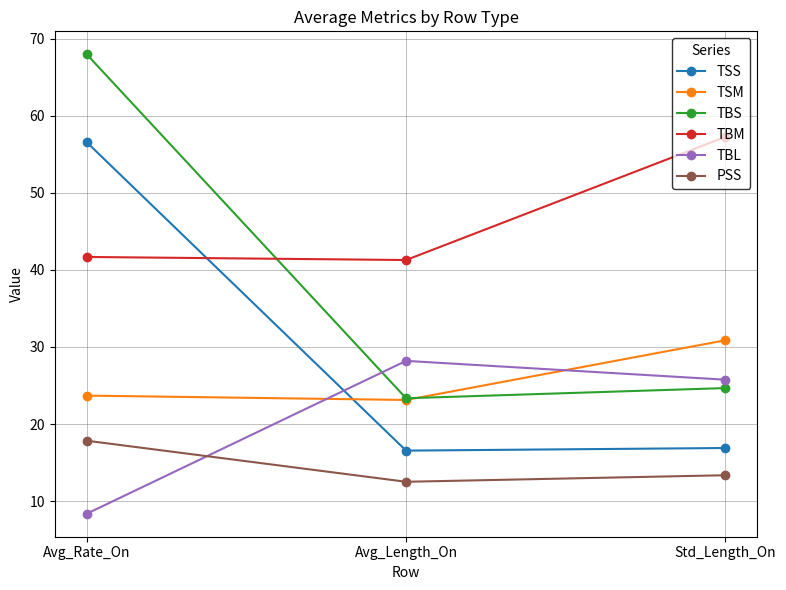

What is the difference between the maximum and second lowest values in the TBM series?

15.6